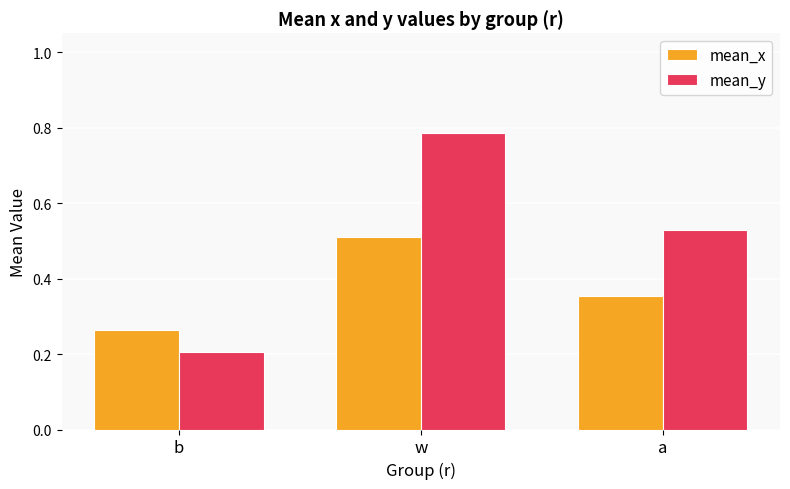

Which series has the largest total across all categories?

mean_y